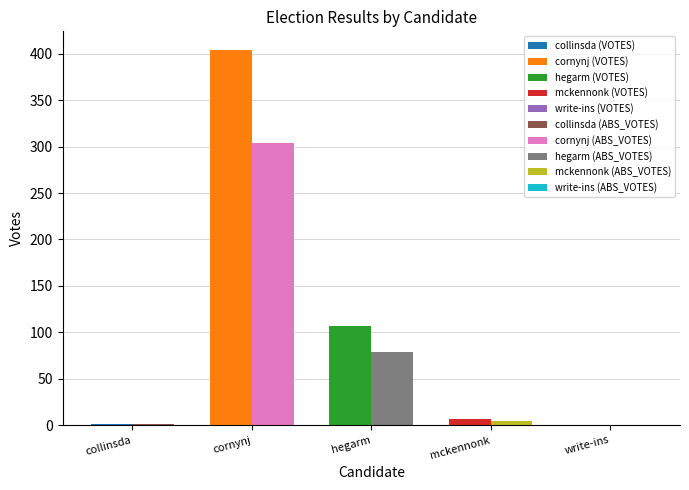

What is the difference between the maximum and minimum values in the ABS_VOTES series?

304